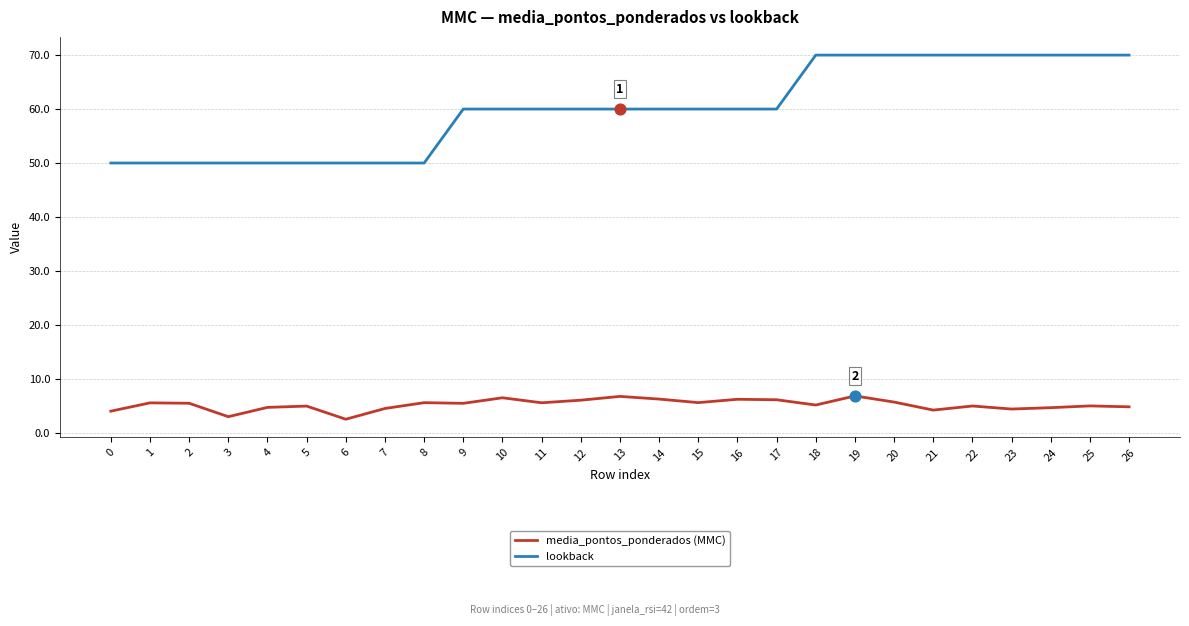

What is the difference between the highest and lowest values at 8?

44.4